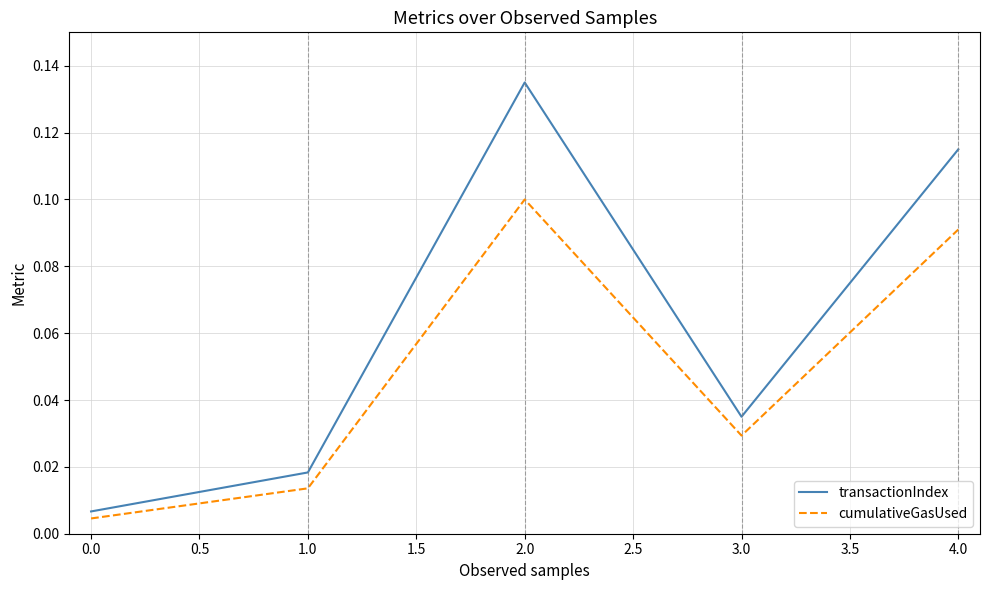

What are all the series names shown in the legend?

transactionIndex, cumulativeGasUsed